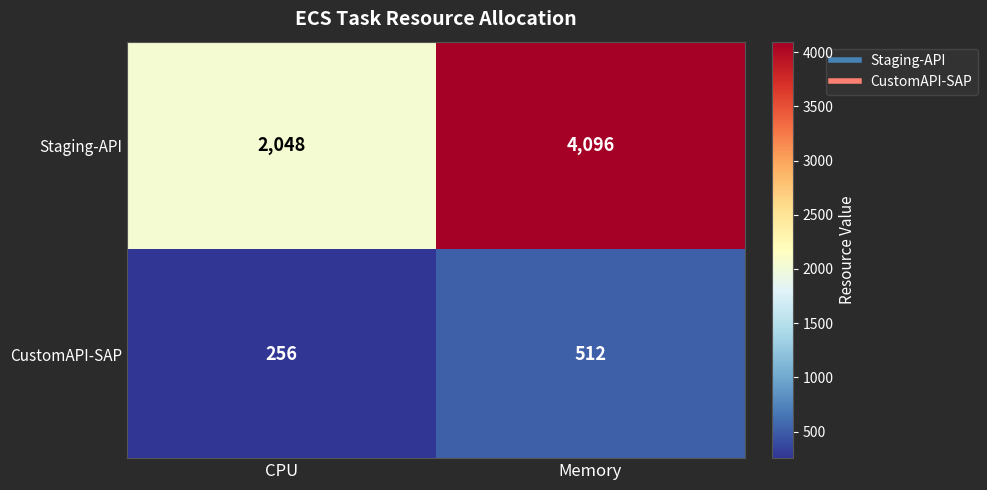

Reading left to right, list all the values displayed in this chart.

Staging-API: 2048	4096
CustomAPI-SAP: 256	512